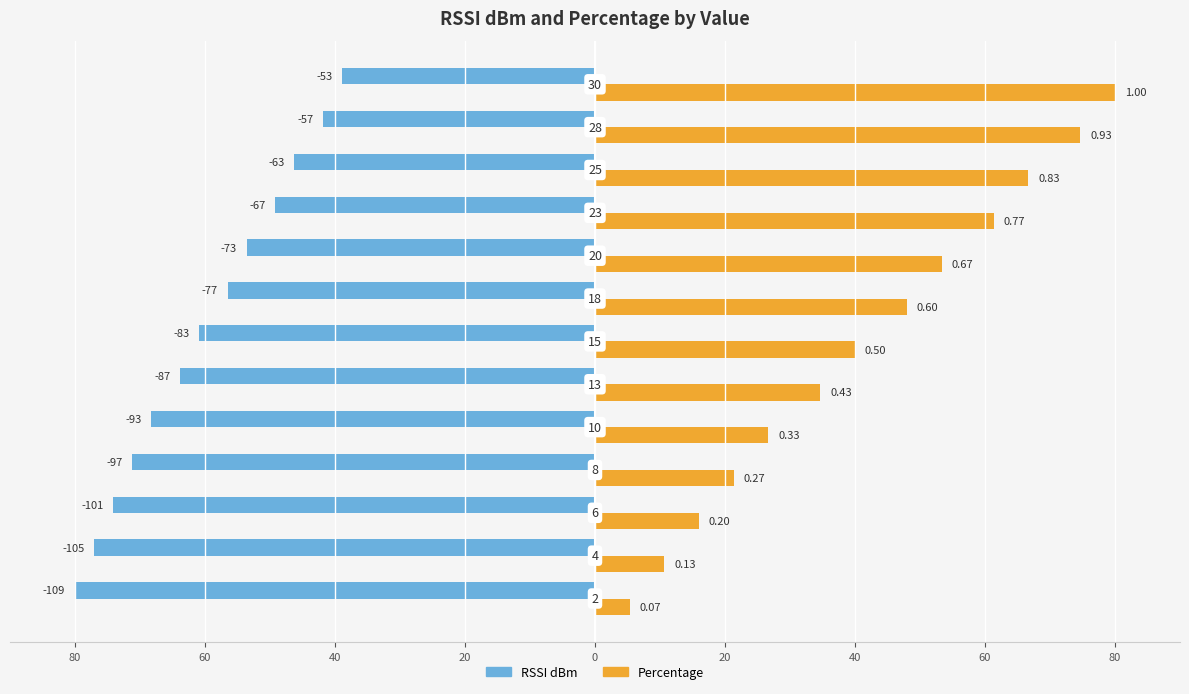

List the series in order of their overall mean, lowest first.

RSSI dBm, Percentage